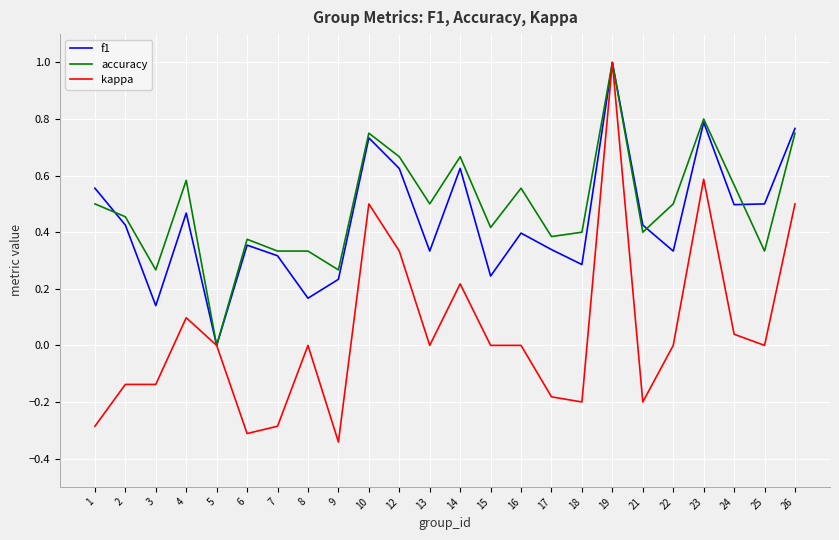

What is the difference between the second highest and minimum values in the kappa series?

0.9